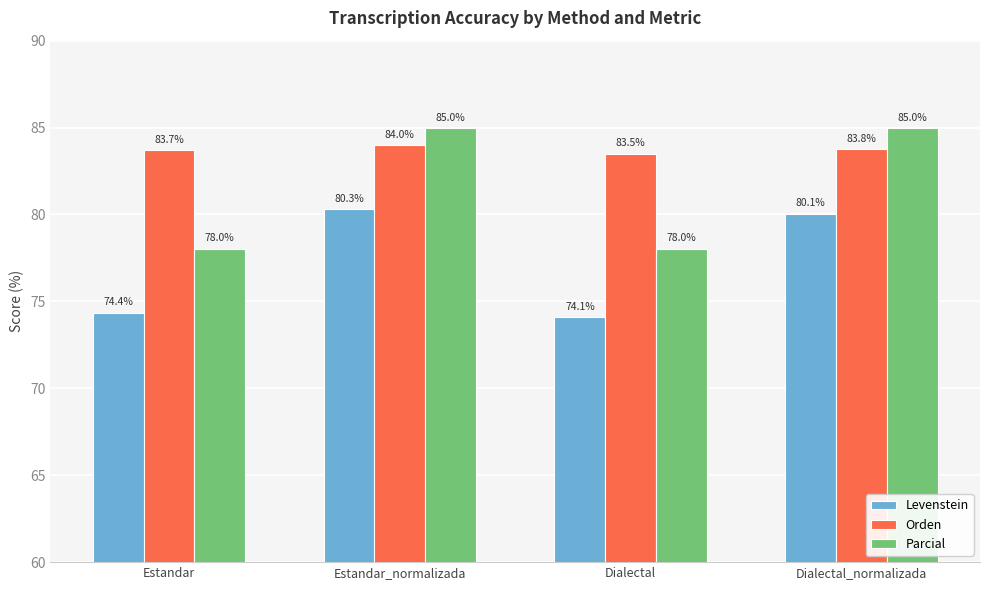

What is the difference between the maximum and second lowest values in the Levenstein series?

5.9